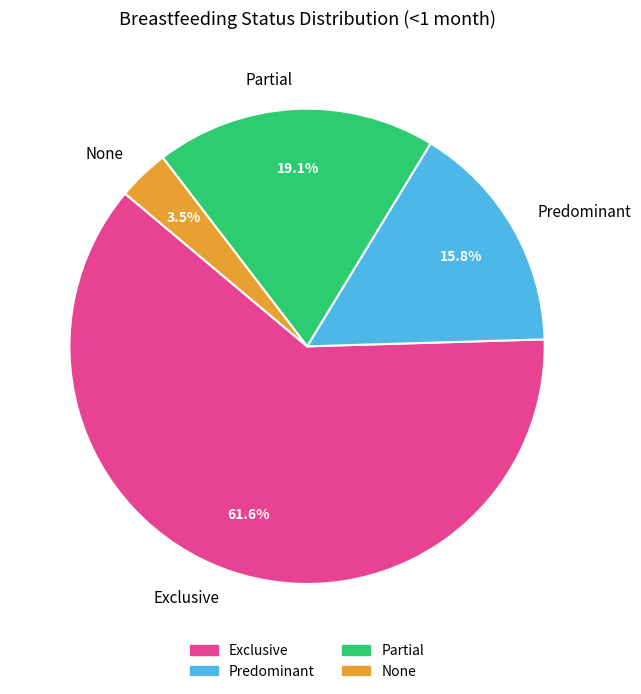

Is Partial the majority of the pie?

No